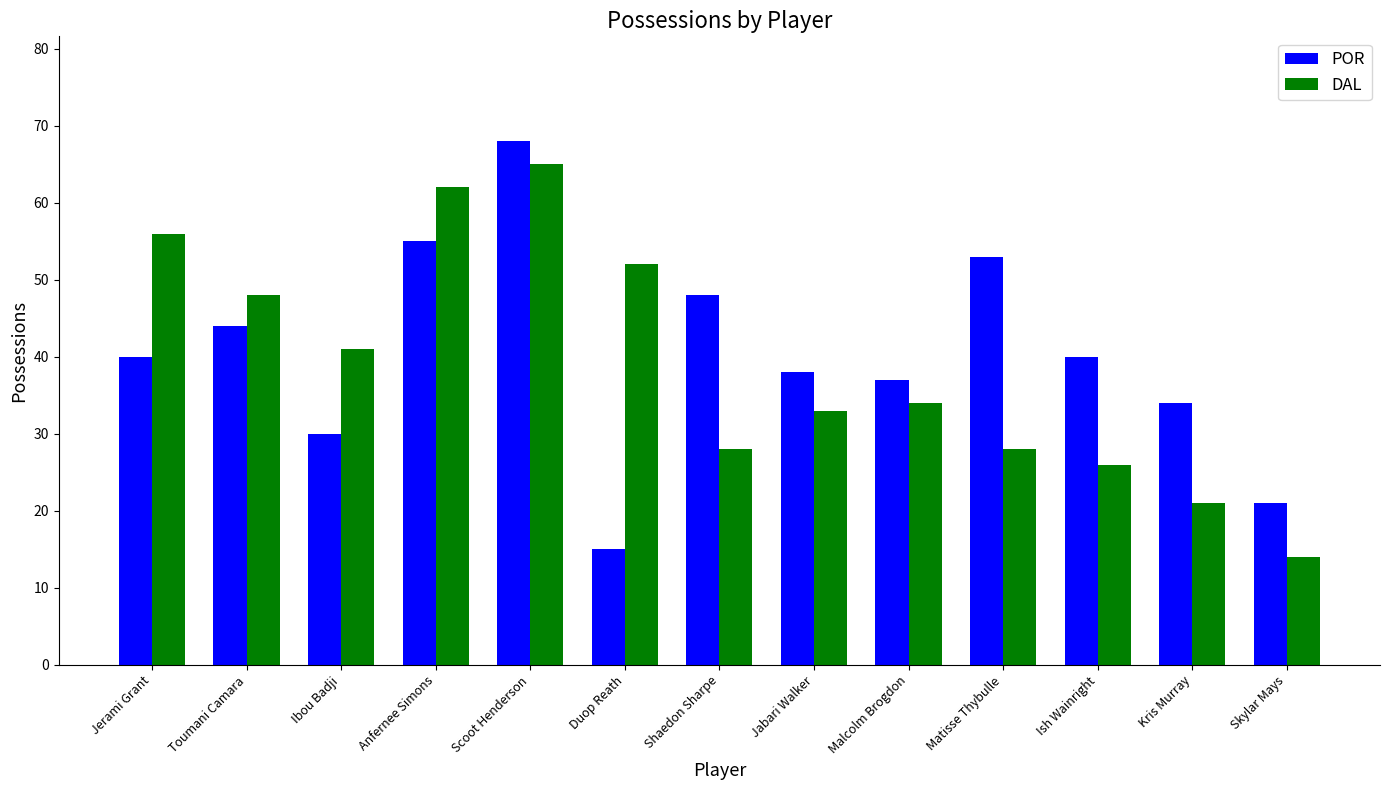

What is the minimum value for POR?

15